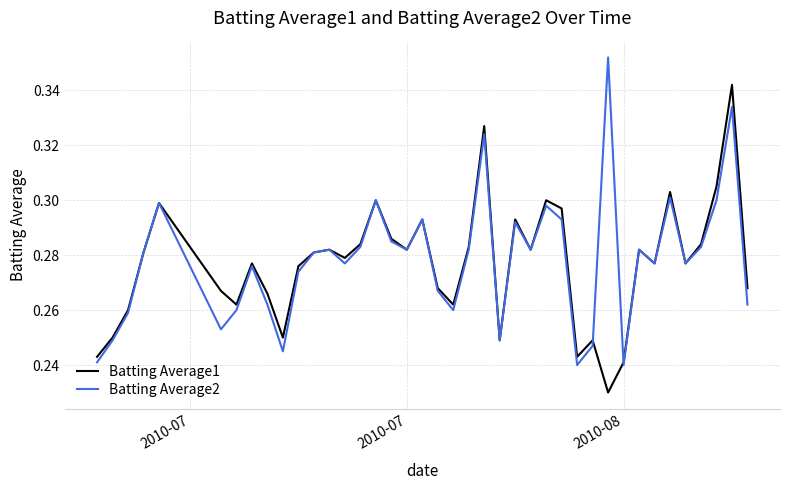

Rank the series by their maximum value, from highest to lowest.

Batting Average2, Batting Average1